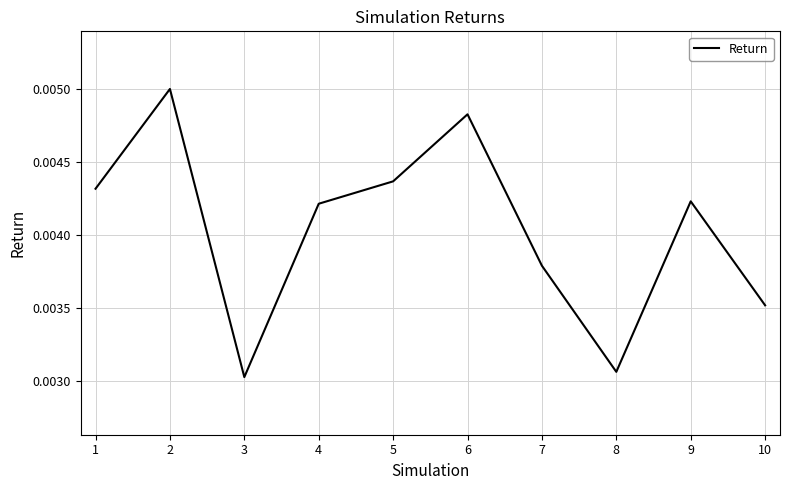

How many lines are shown in the chart?

1